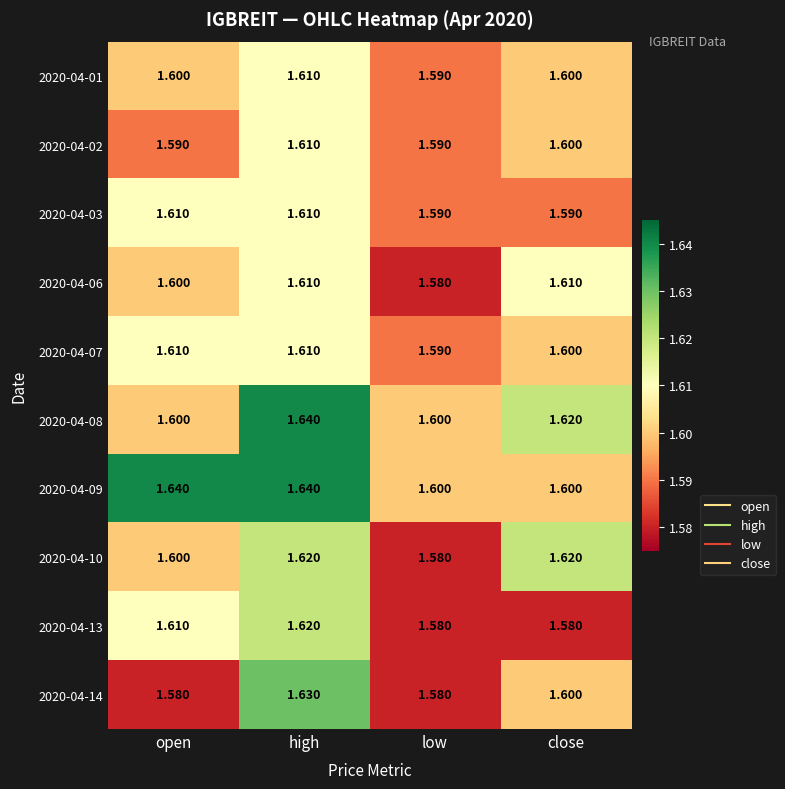

At which label does 2020-04-13 reach its peak?

high